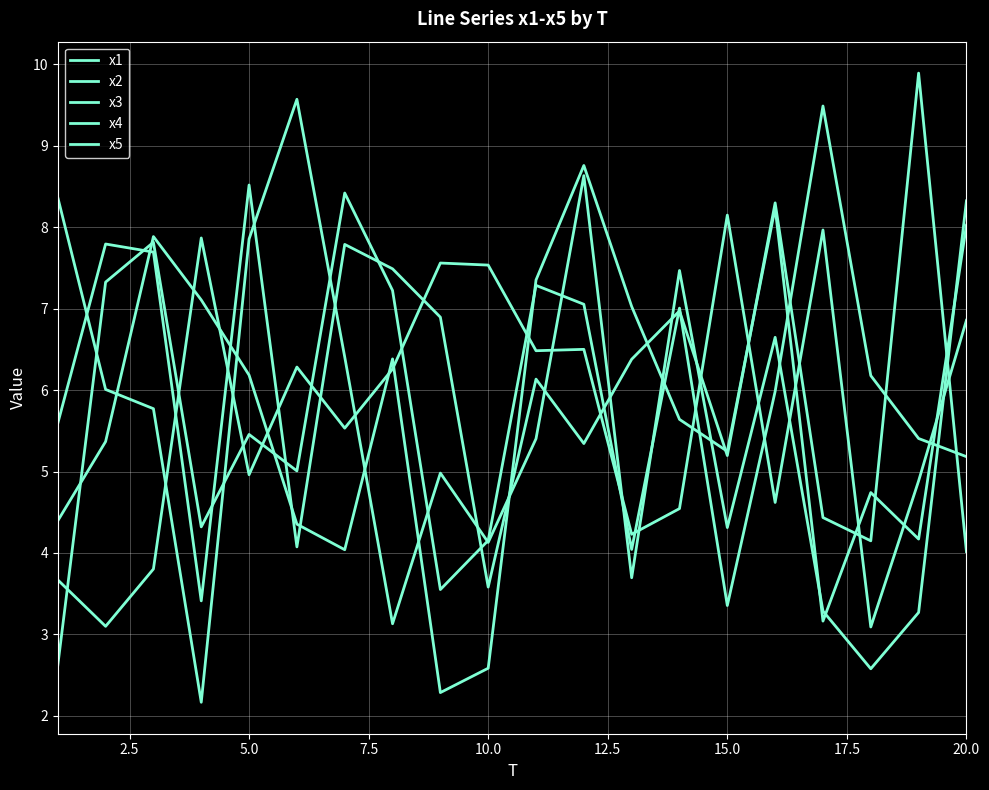

How many categories are shown in the chart?

20